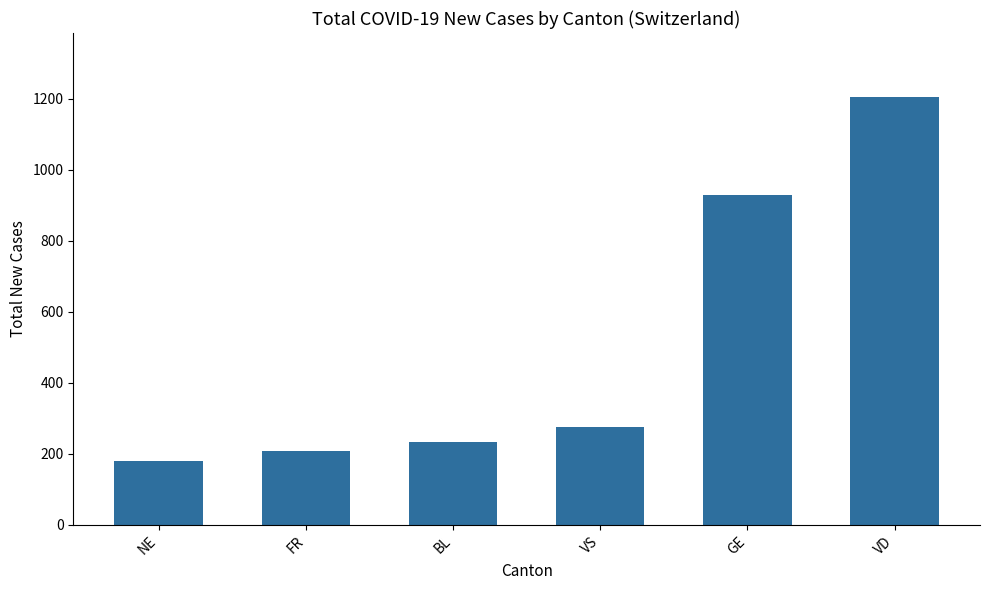

Rank the categories by value from lowest to highest.

NE, FR, BL, VS, GE, VD